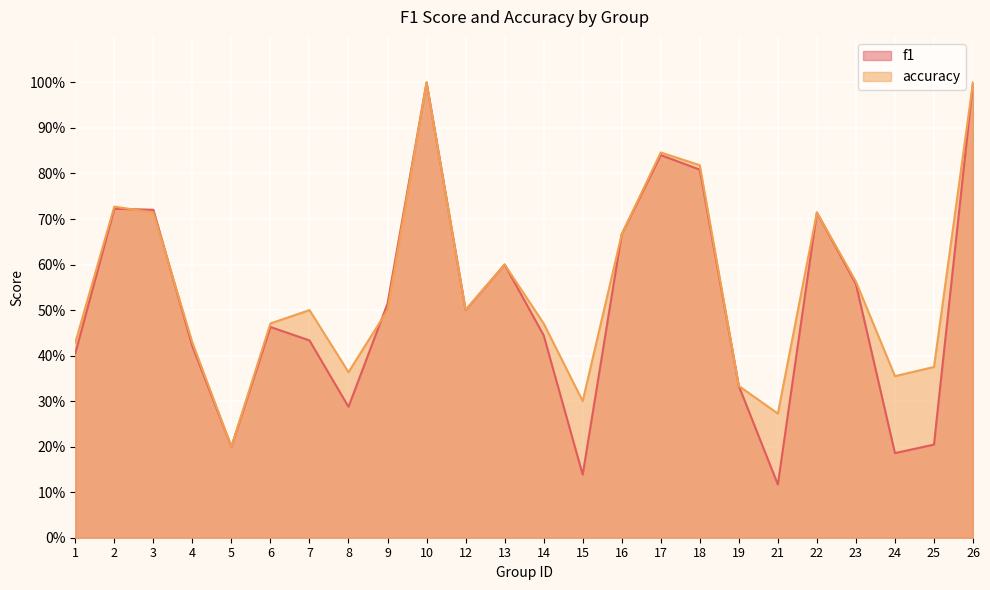

Which series has the widest spread of values?

f1